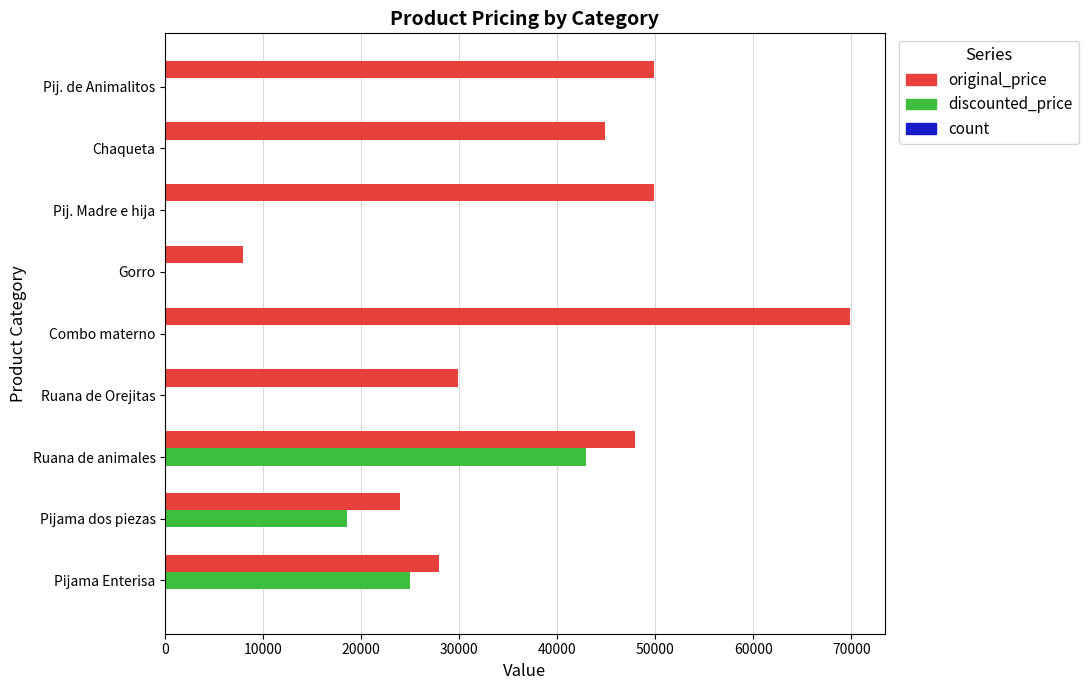

Between Gorro and Pij. de Animalitos, which series saw the biggest shift?

original_price